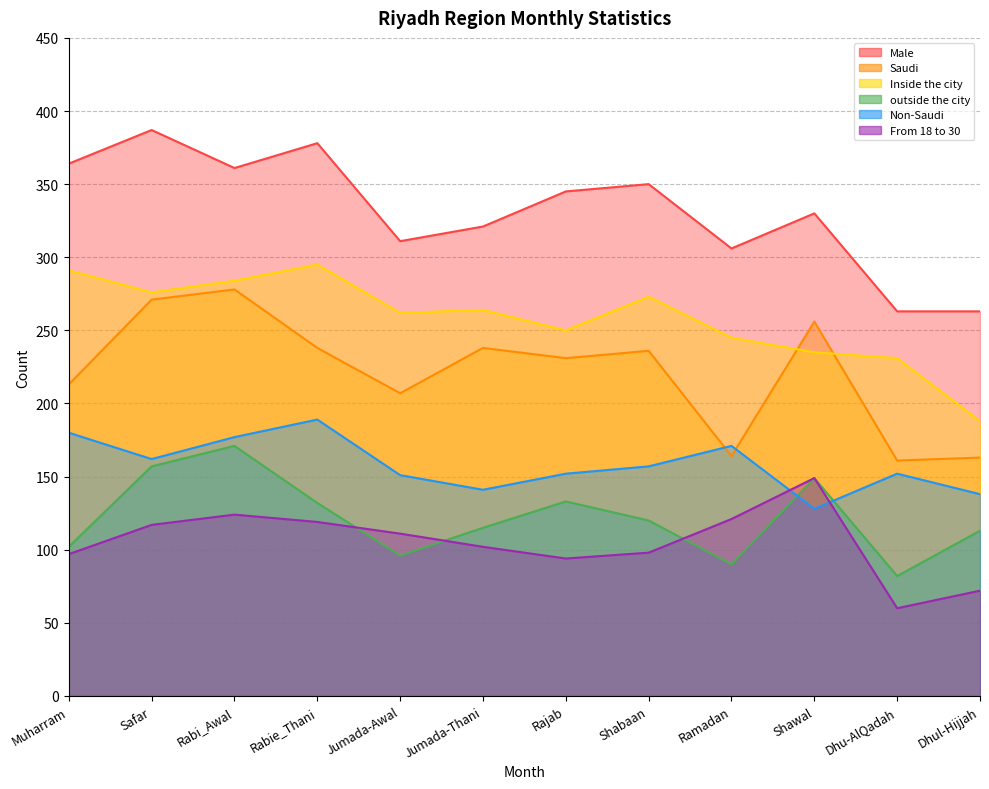

What are all the series names shown in the legend?

Male, Saudi, Inside the city, outside the city, Non-Saudi, From 18 to 30